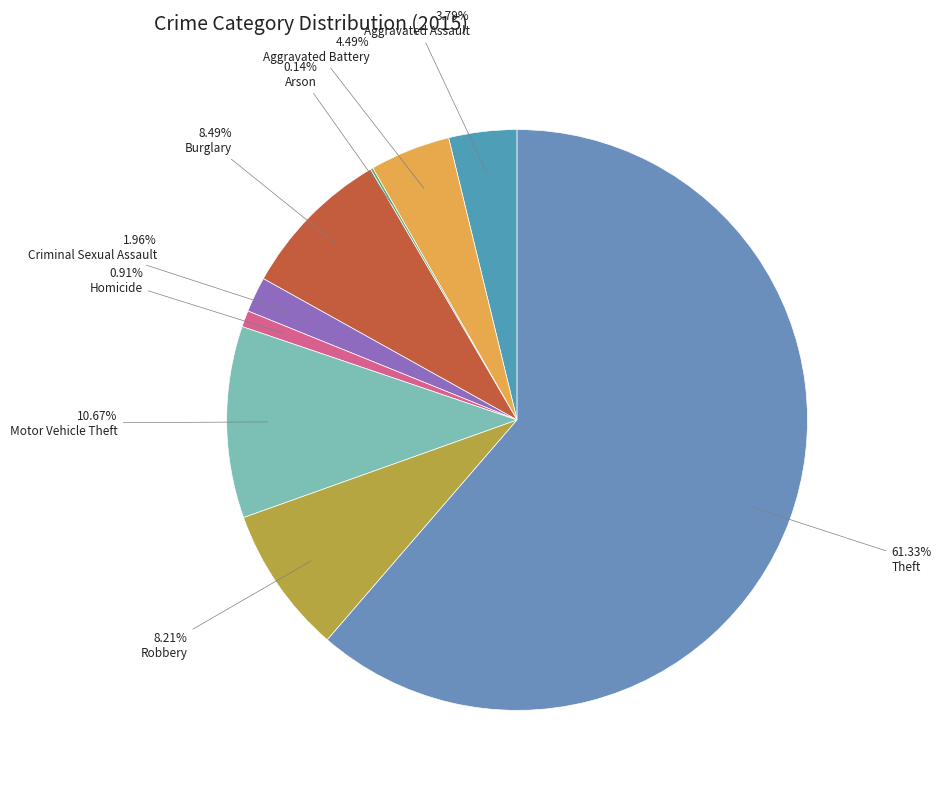

Which slice is the smallest?

Arson